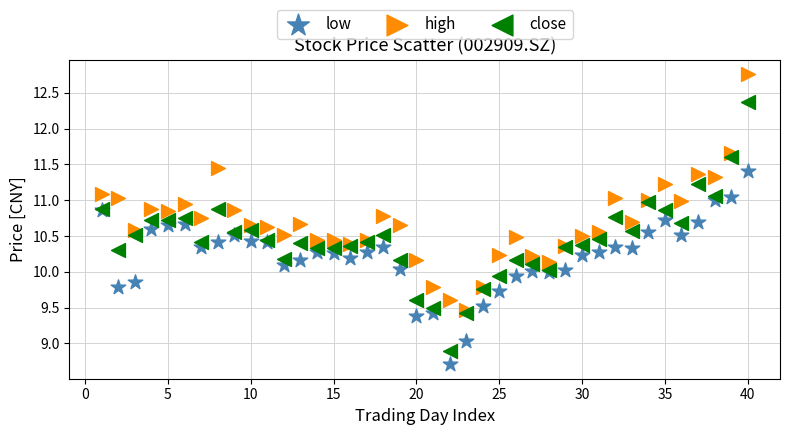

Which series reaches the maximum Y coordinate?

high